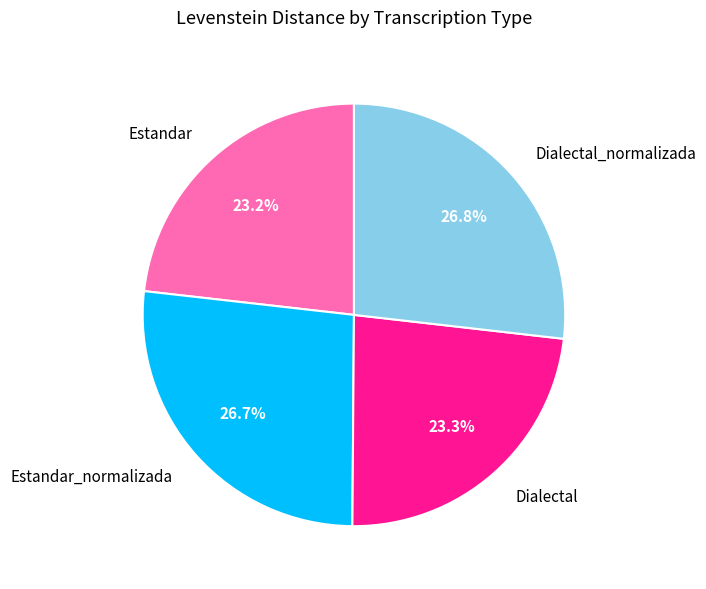

To the nearest percent, what is the difference between the largest and smallest slice percentages?

4%